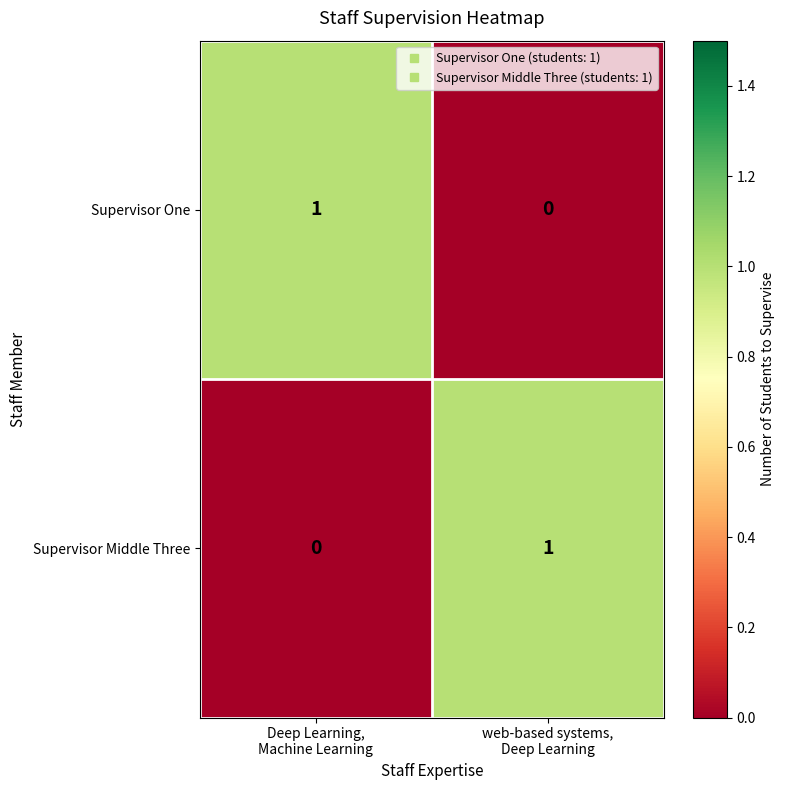

Reading left to right, extract all data points from this chart.

Supervisor One: 1	0
Supervisor Middle Three: 0	1